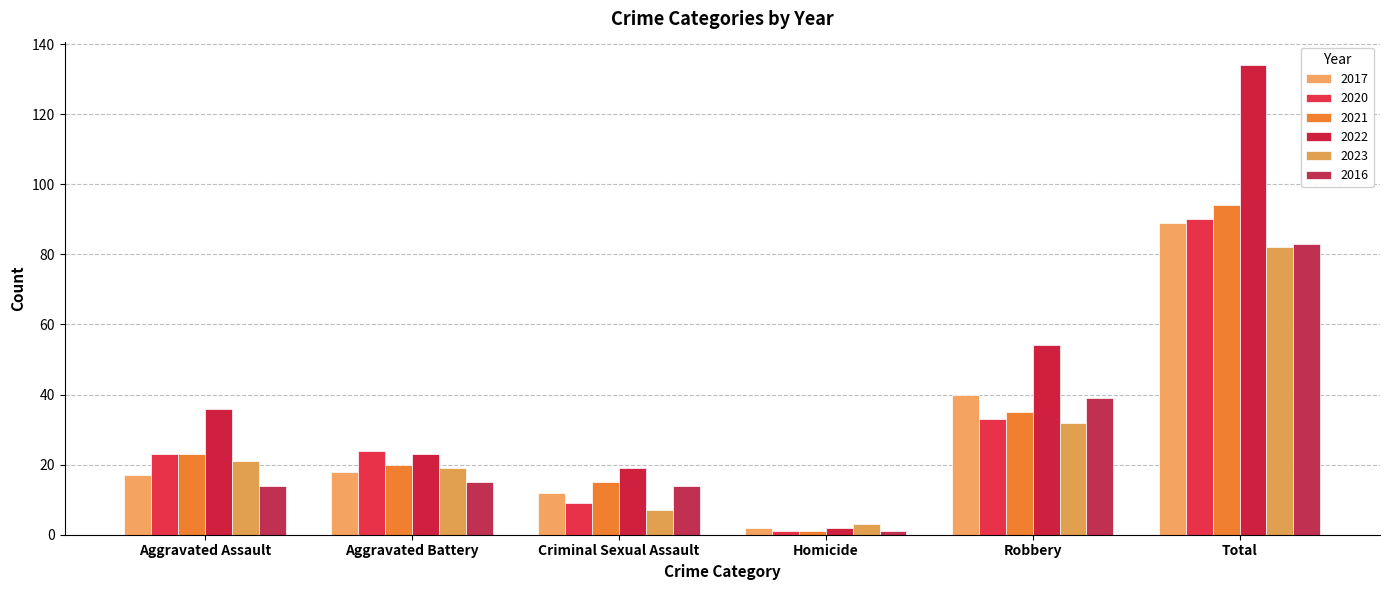

At which label is 2023 closest to 42?

Robbery